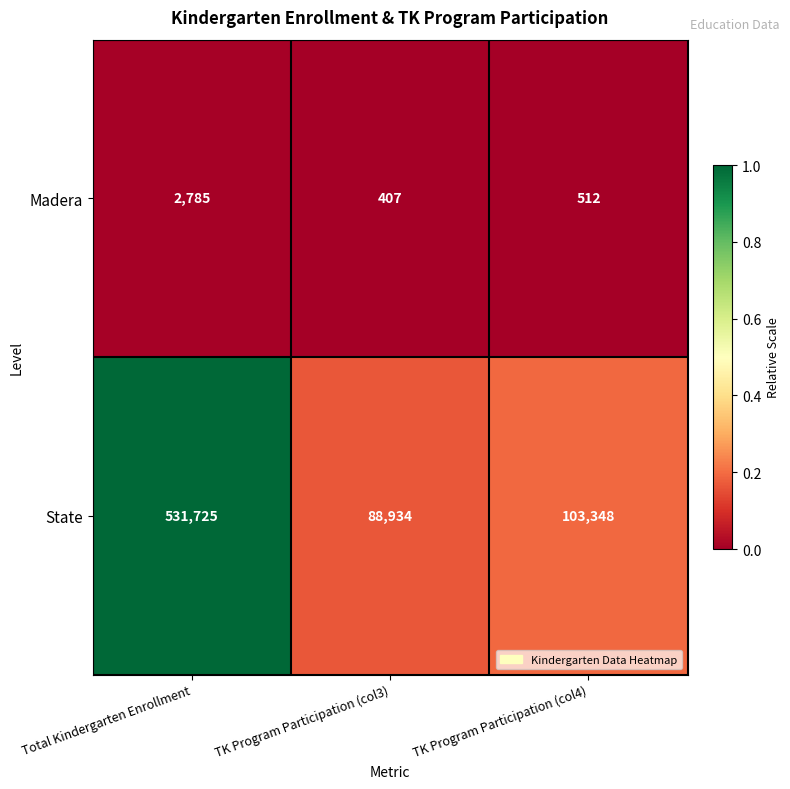

How many values in the Madera series are below 512?

1